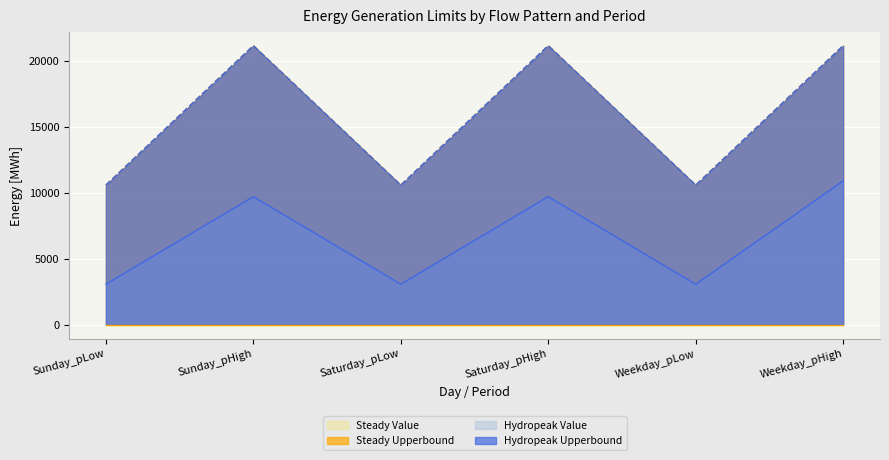

In Steady Upperbound, how many points are higher than both neighbors (excluding endpoints)?

2